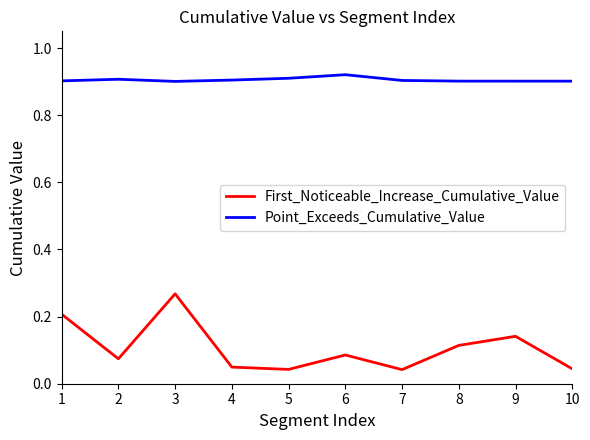

True or false: Point_Exceeds_Cumulative_Value and First_Noticeable_Increase_Cumulative_Value cross at least once.

False